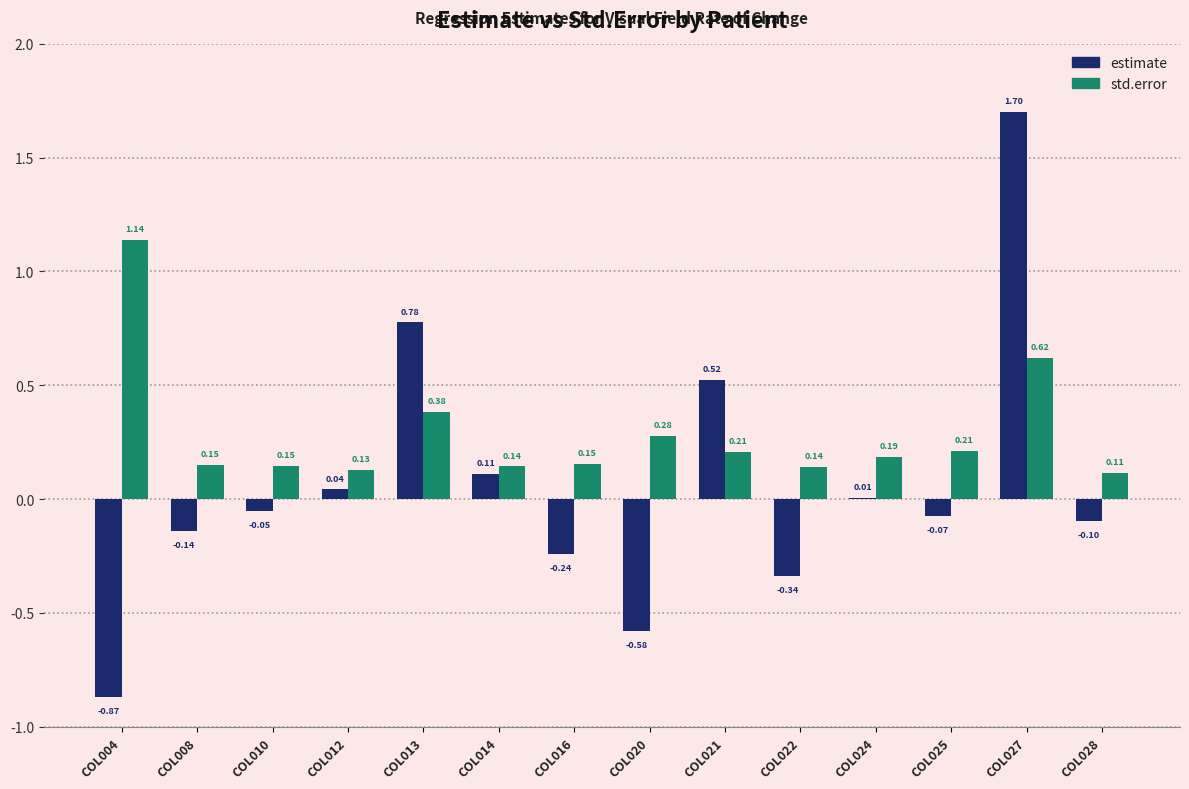

Is it true that estimate equals -0.1 at COL008?

True